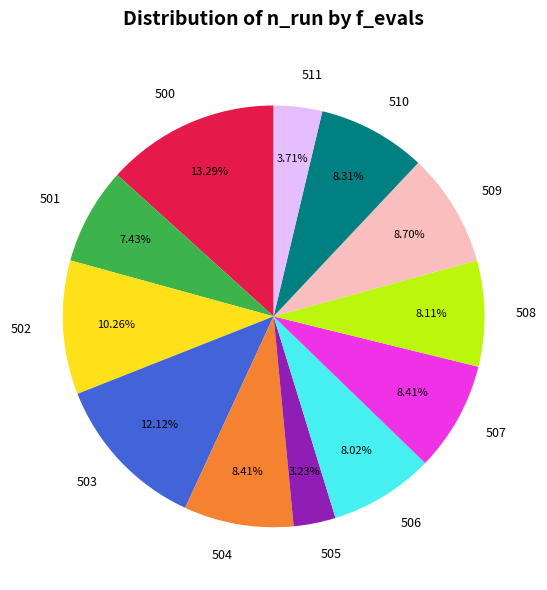

Does any single category account for the majority?

No